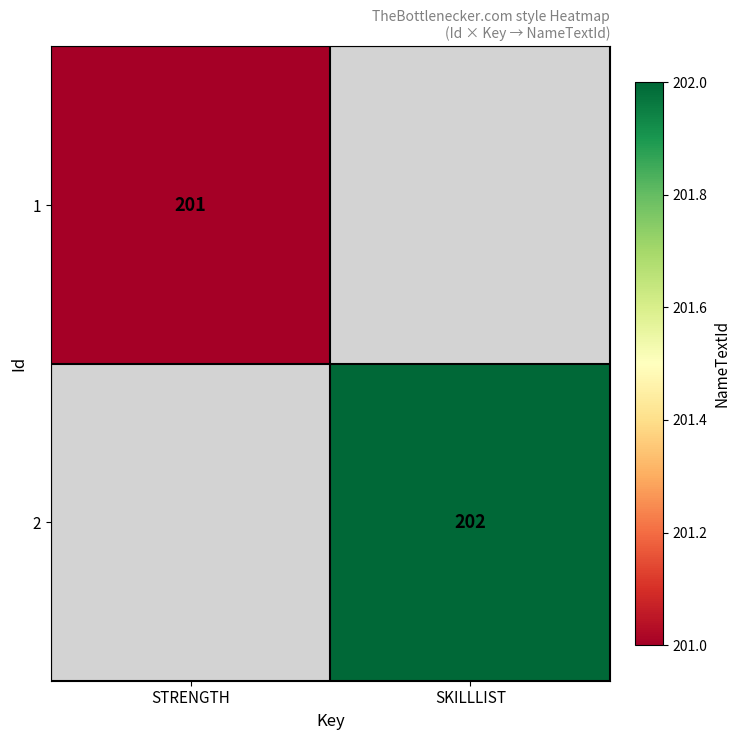

Is it true that 2 equals 202 at SKILLLIST?

True